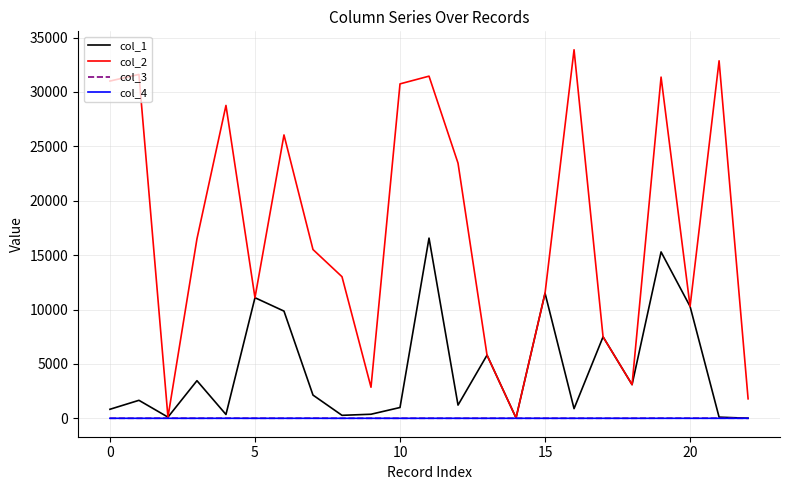

At how many categories does at least one series exceed 10706?

15